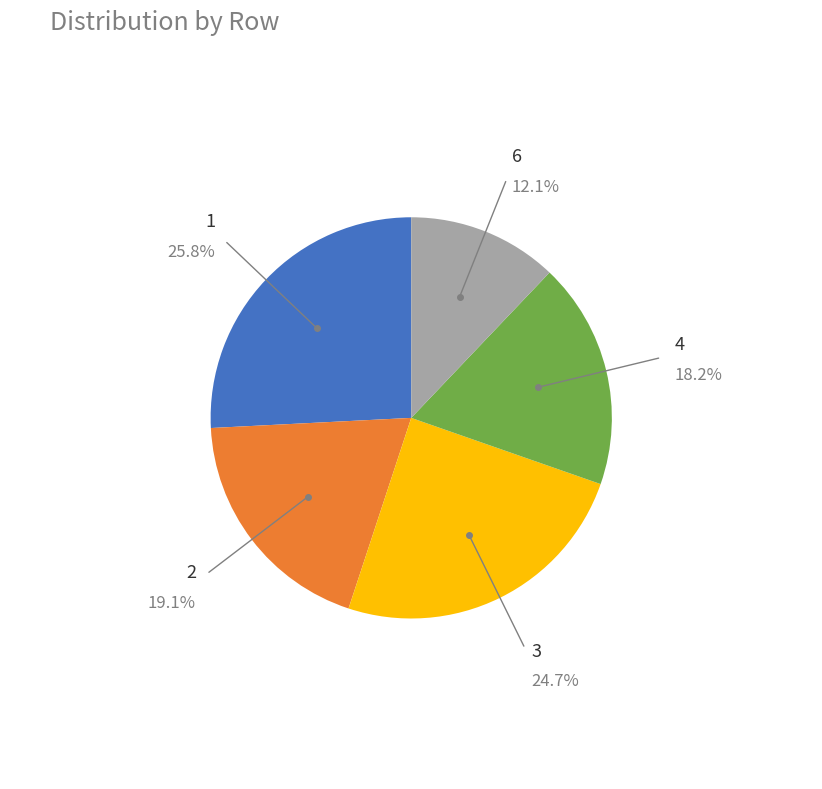

Count the number of slices in the pie.

5